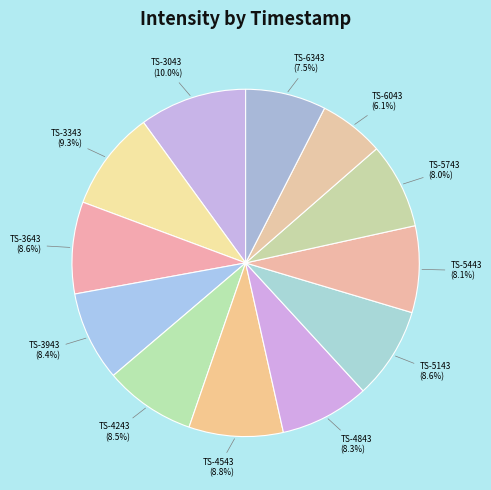

How many segments does this pie chart have?

12